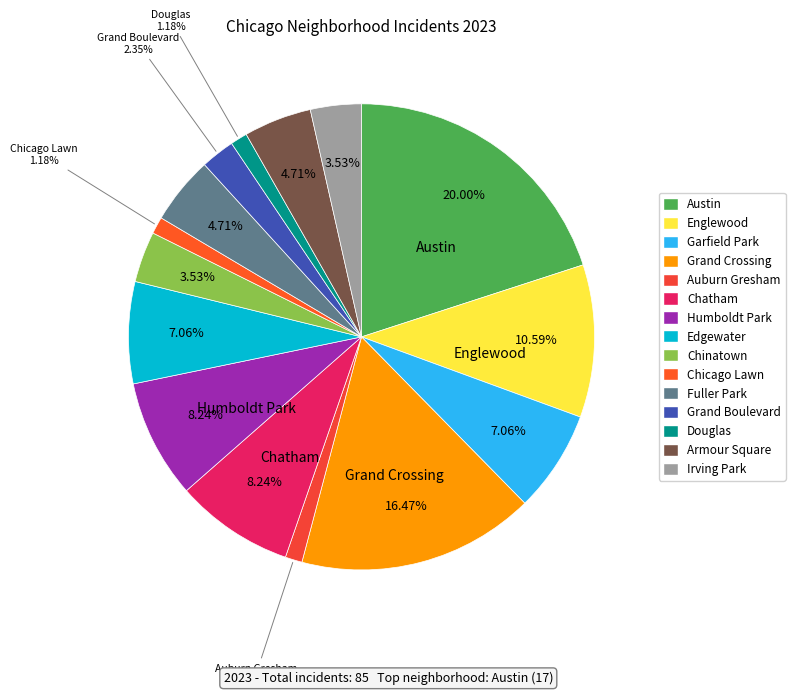

Approximately how many times larger is the value at Fuller Park compared to Englewood?

0.4